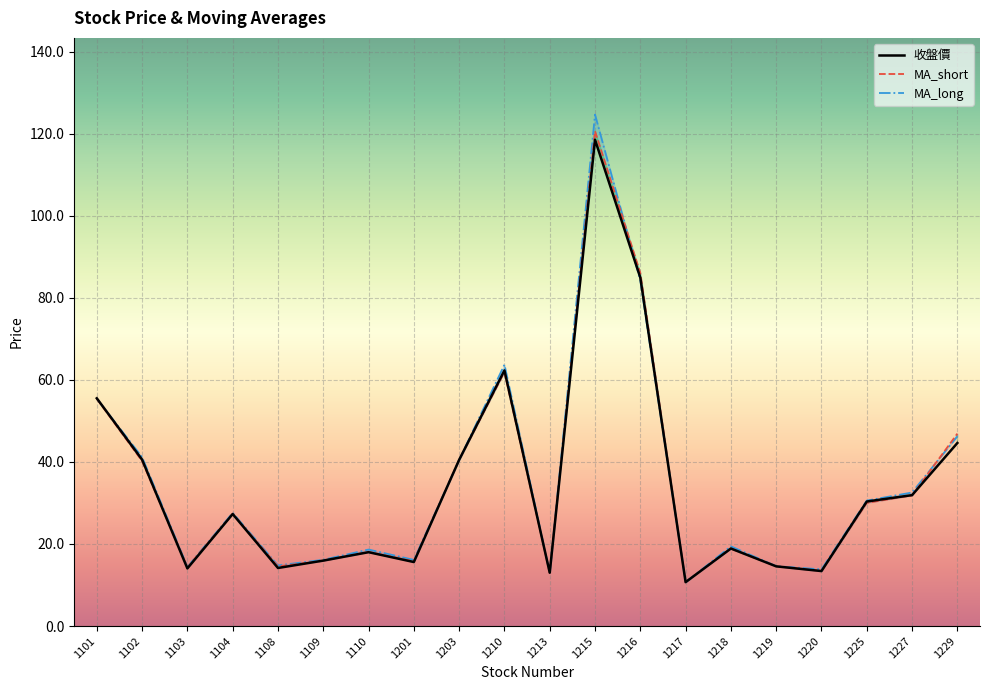

Rank the categories by MA_long value from highest to lowest.

1215, 1216, 1210, 1101, 1229, 1102, 1203, 1227, 1225, 1104, 1218, 1110, 1109, 1201, 1108, 1219, 1103, 1220, 1213, 1217